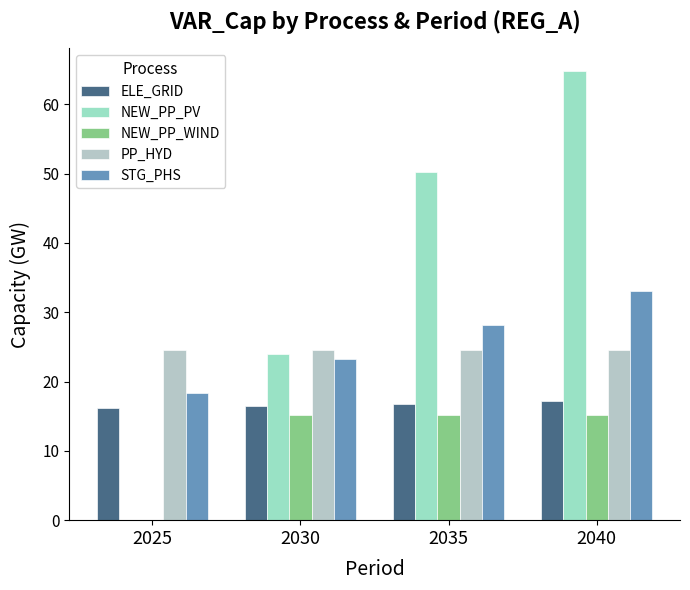

What is the average value of the STG_PHS series?

25.7